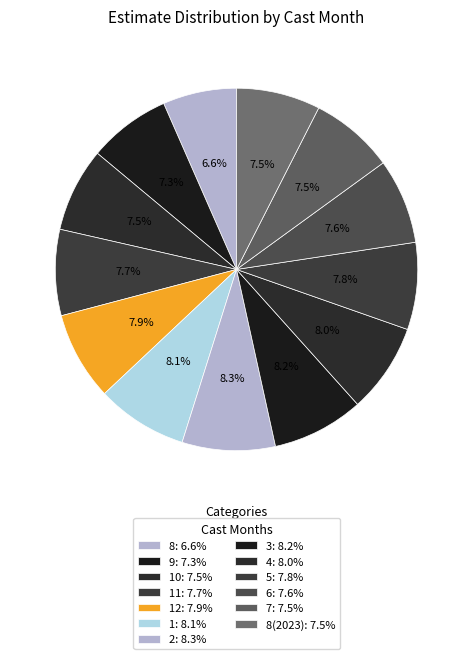

Count the number of slices in the pie.

13